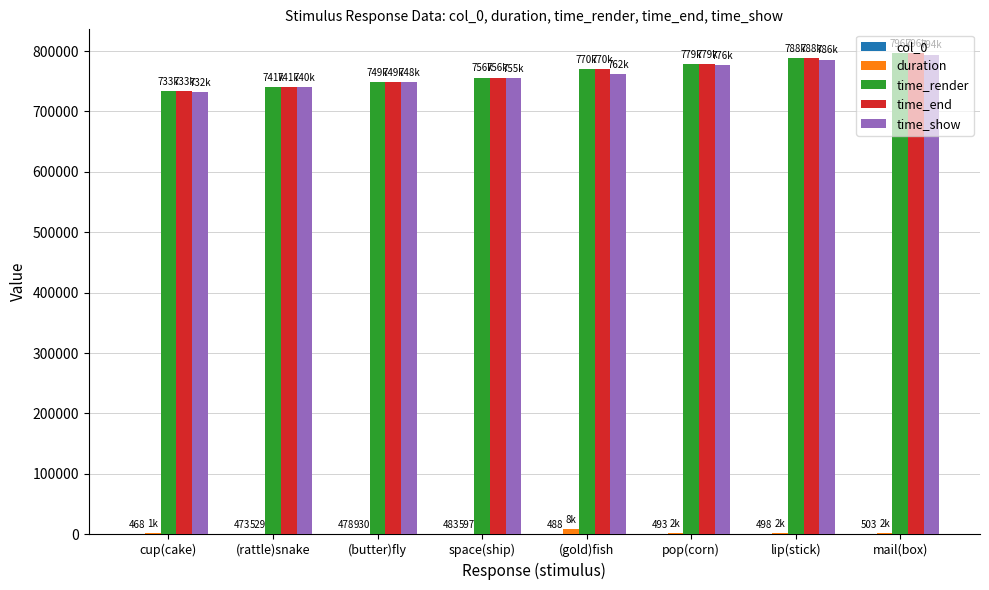

How many distinct data groups are displayed?

5